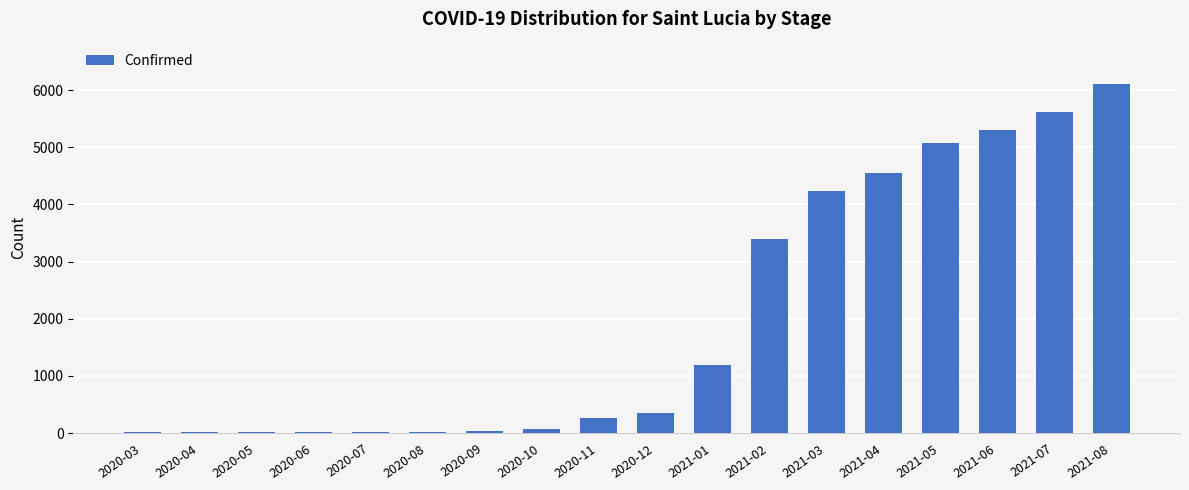

What is the greatest value displayed?

6112